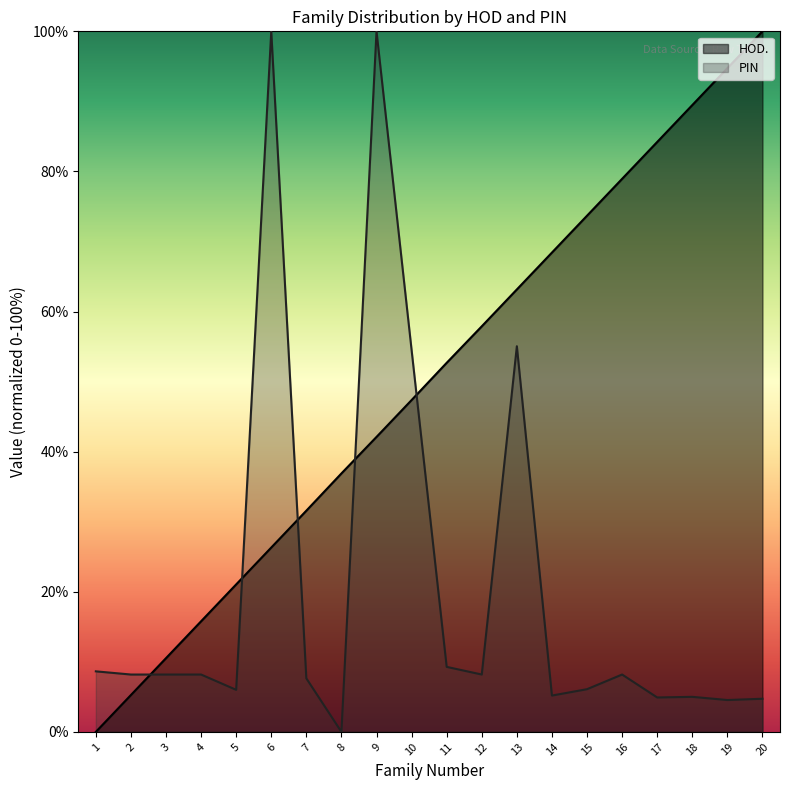

Which series has the largest range (max minus min)?

HOD.